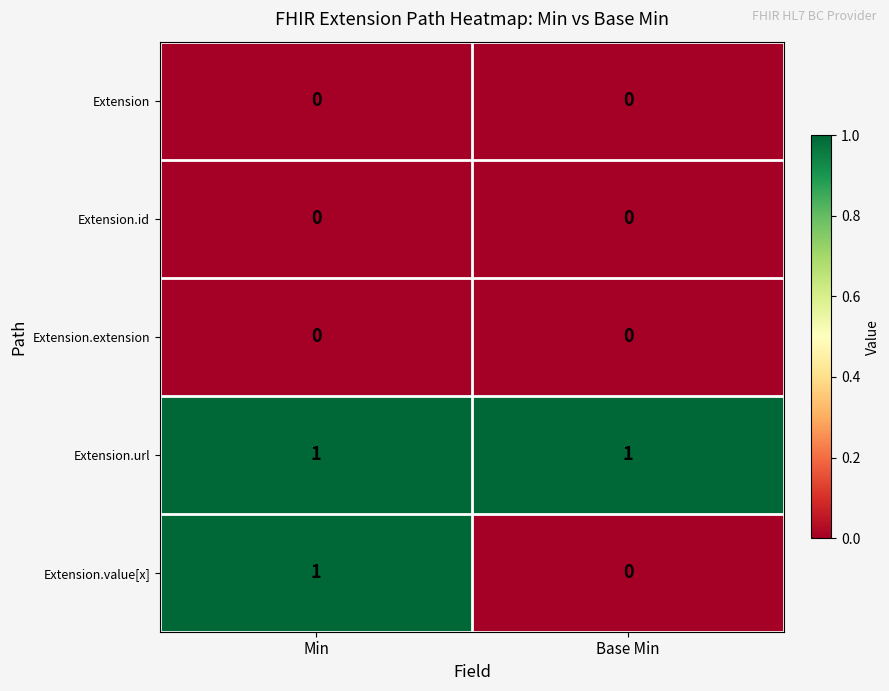

Which series has the largest range (max minus min)?

Extension.value[x]